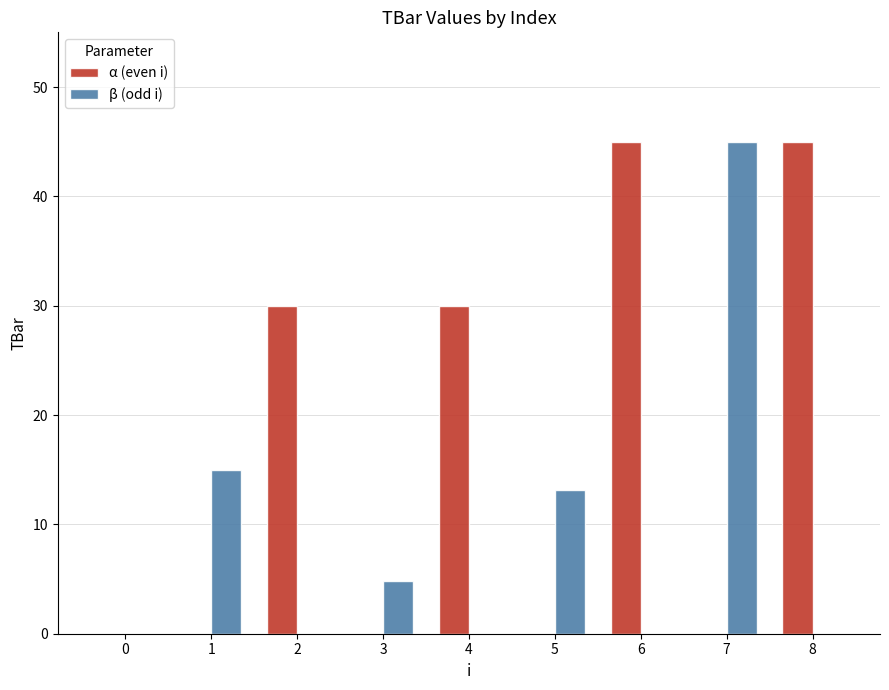

Which series has the largest total across all categories?

α (even i)